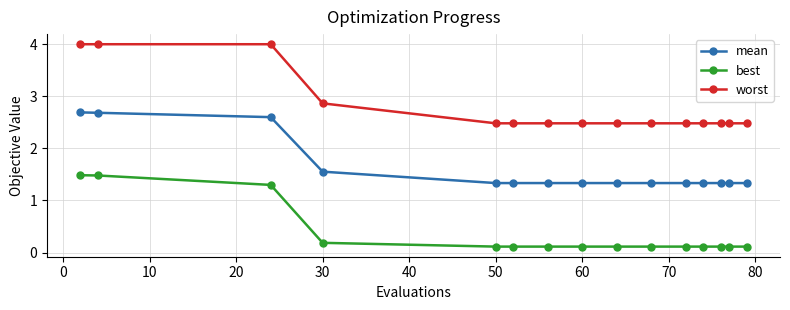

What is the difference between the maximum and second lowest values in the worst series?

1.5